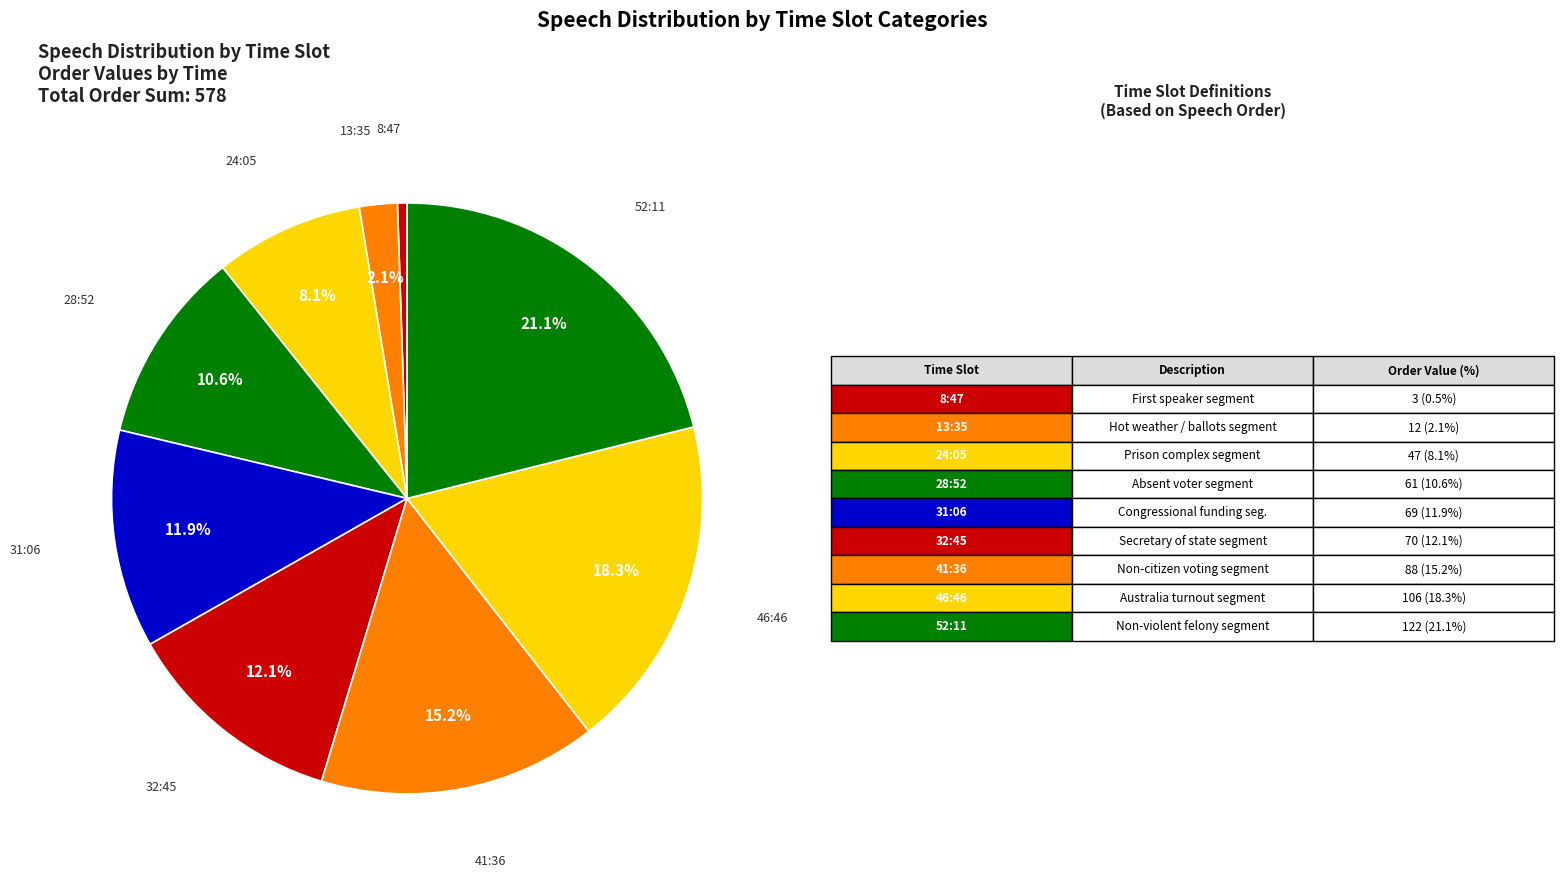

How many slices are in this pie chart?

9